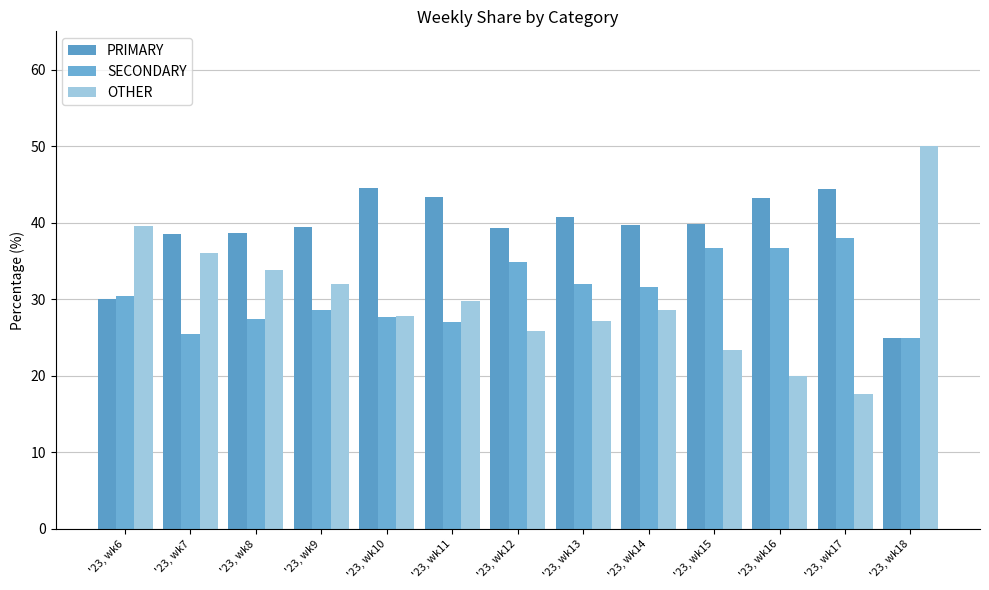

How many groups of bars are there?

13